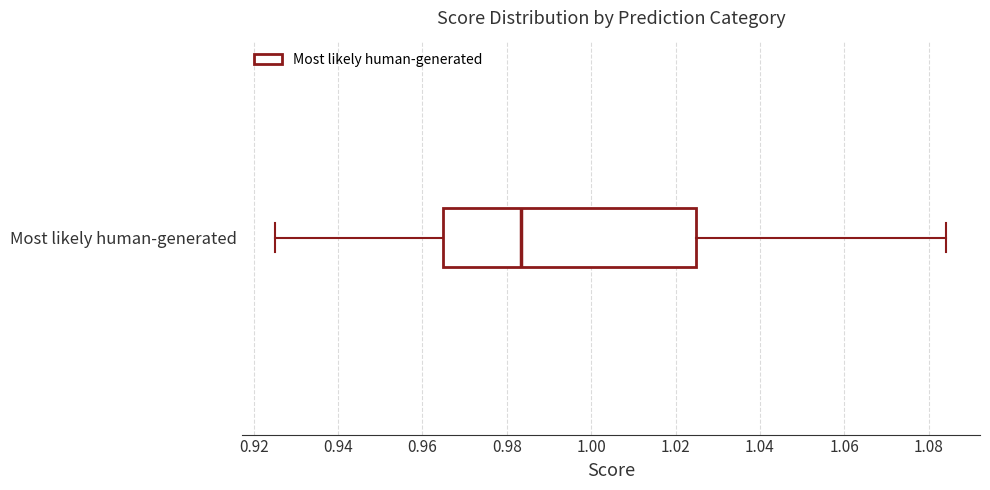

Where does the median line of the box for Most likely human-generated sit on the x-axis? The values are not printed on the chart, so give them approximately, as read against the axis.

0.984